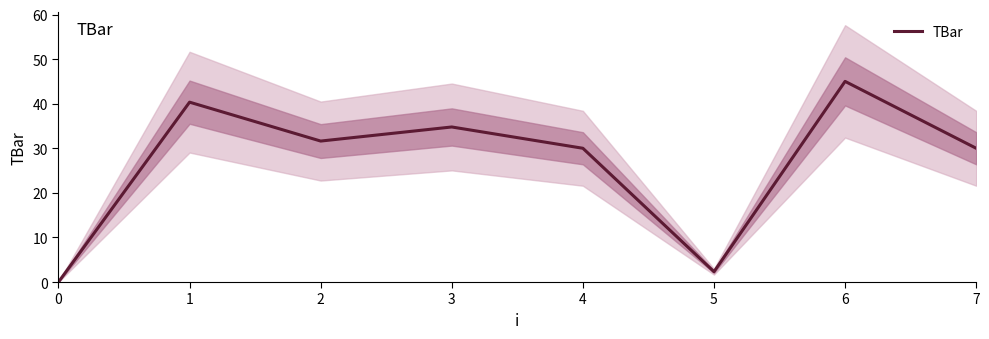

Which has a higher value, 4 or 3?

3